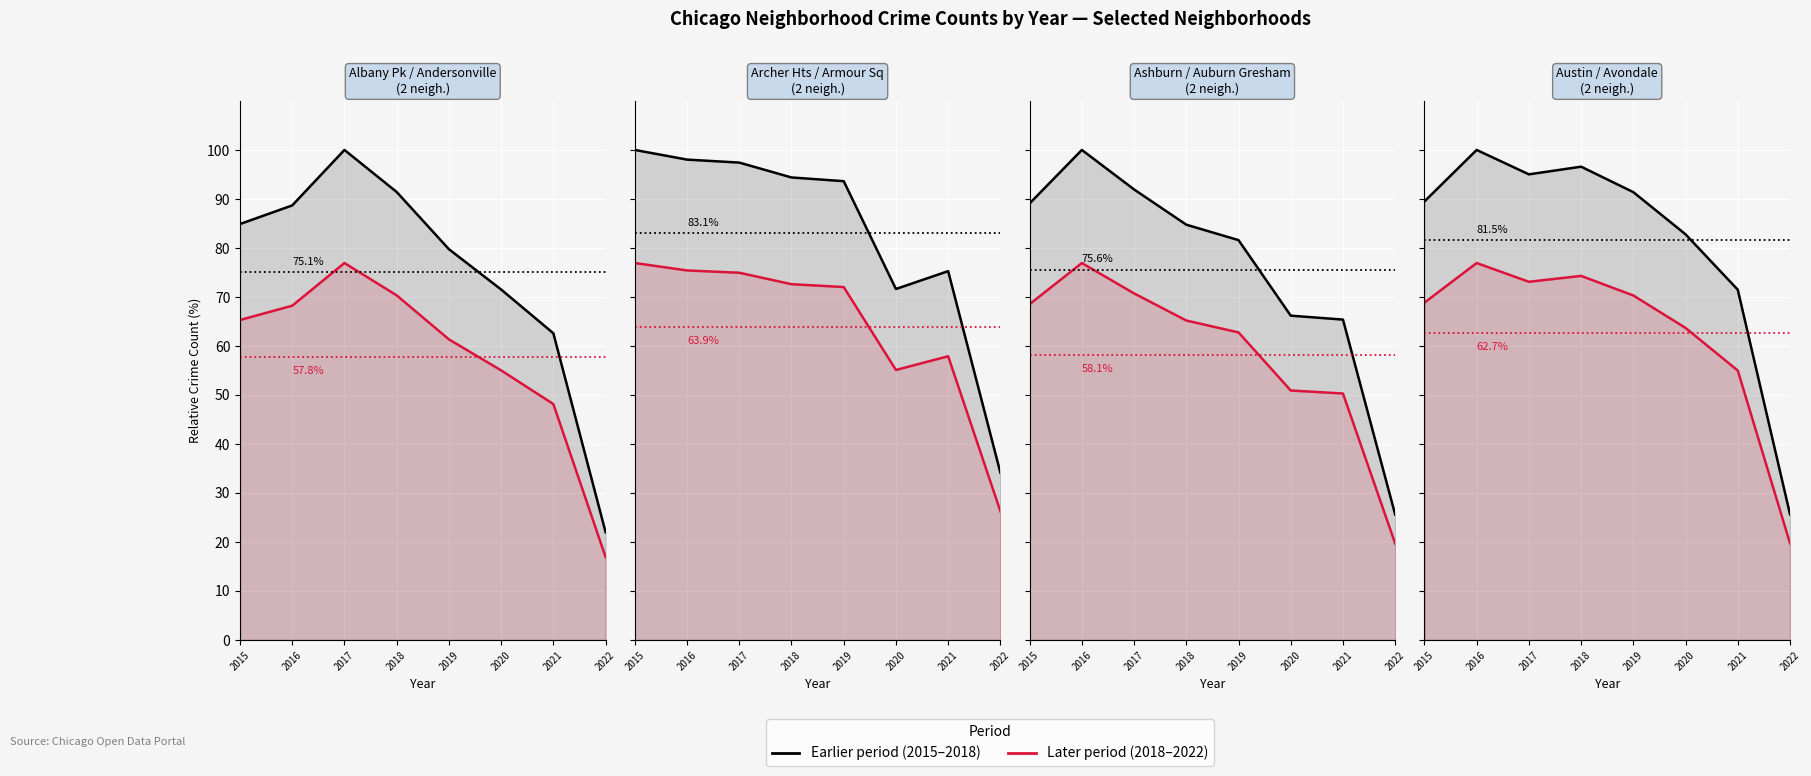

Is it true that Earlier years equals 159.0 at 2015?

False